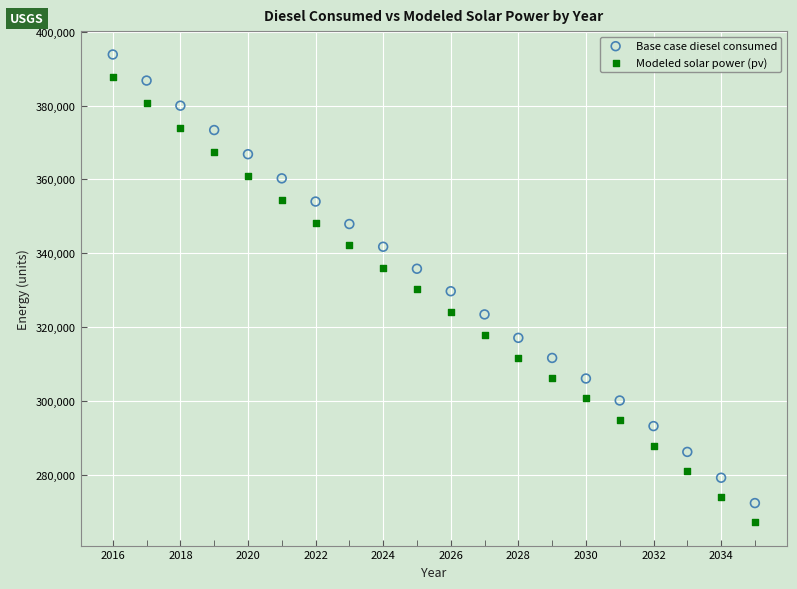

Which series contains the highest Y value?

Base case diesel consumed